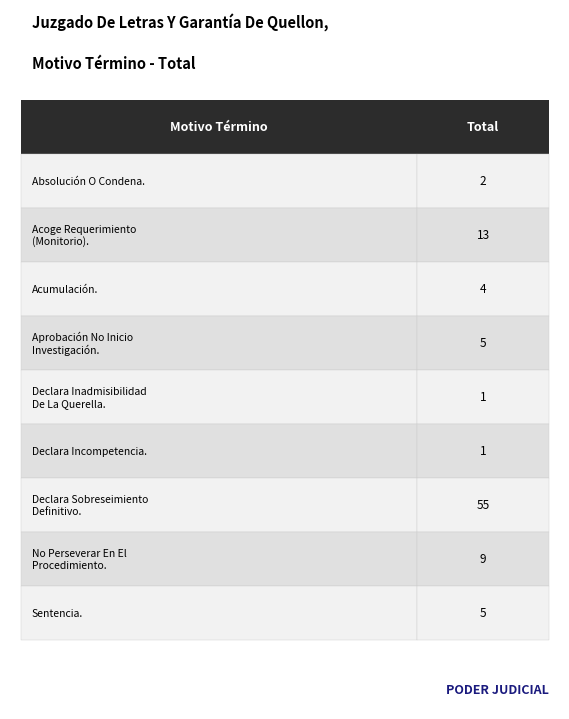

What is the maximum value shown in the chart?

55